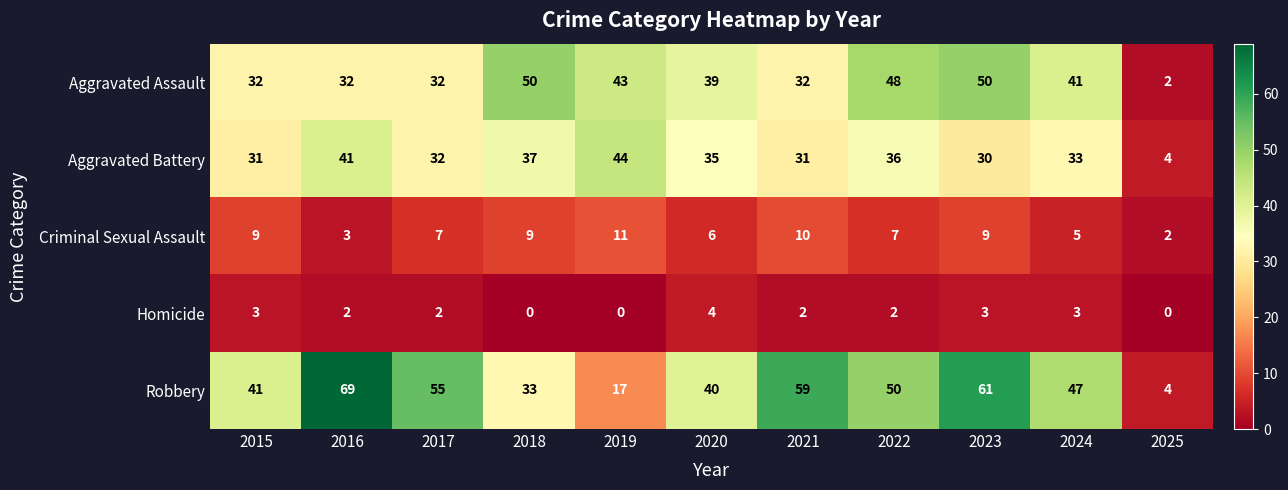

What is the sum of all Aggravated Battery values?

354